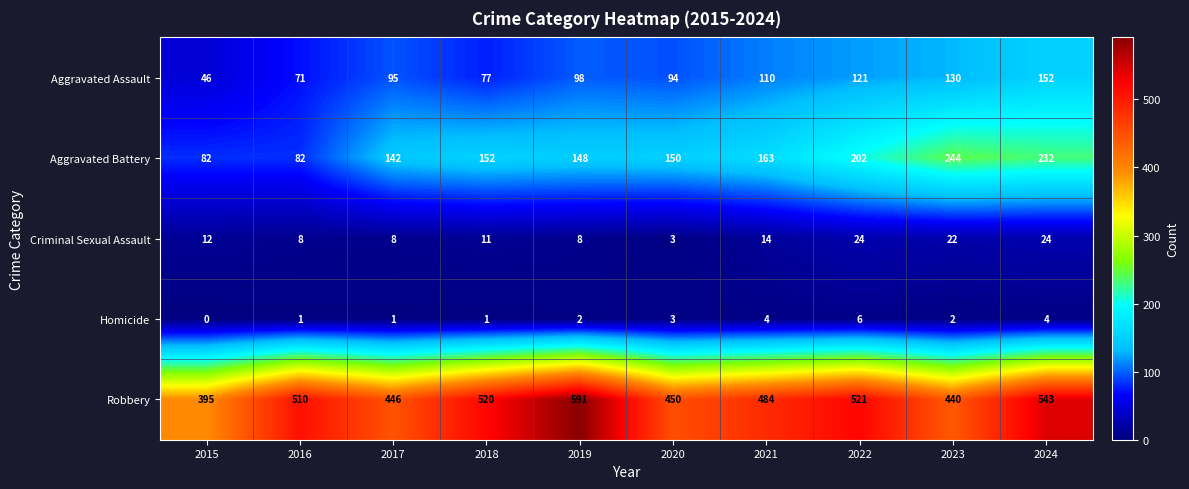

What is the total value across all series at 2017?

692